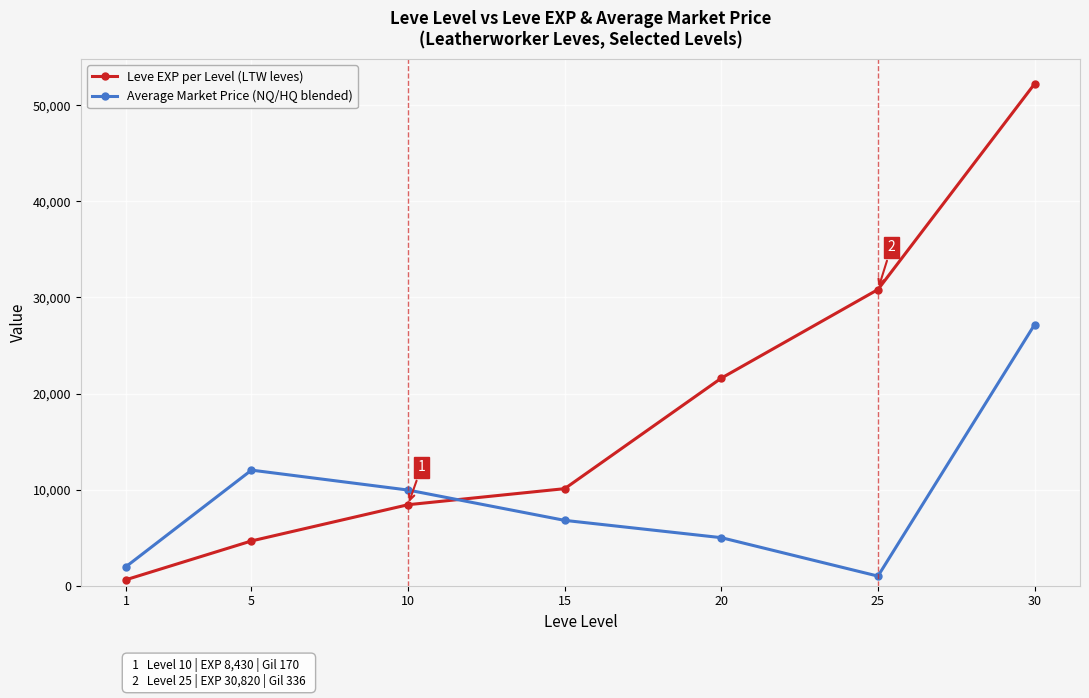

Rank the series by their average value, from highest to lowest.

Leve EXP per Level (LTW leves), Average Market Price (NQ/HQ blended)